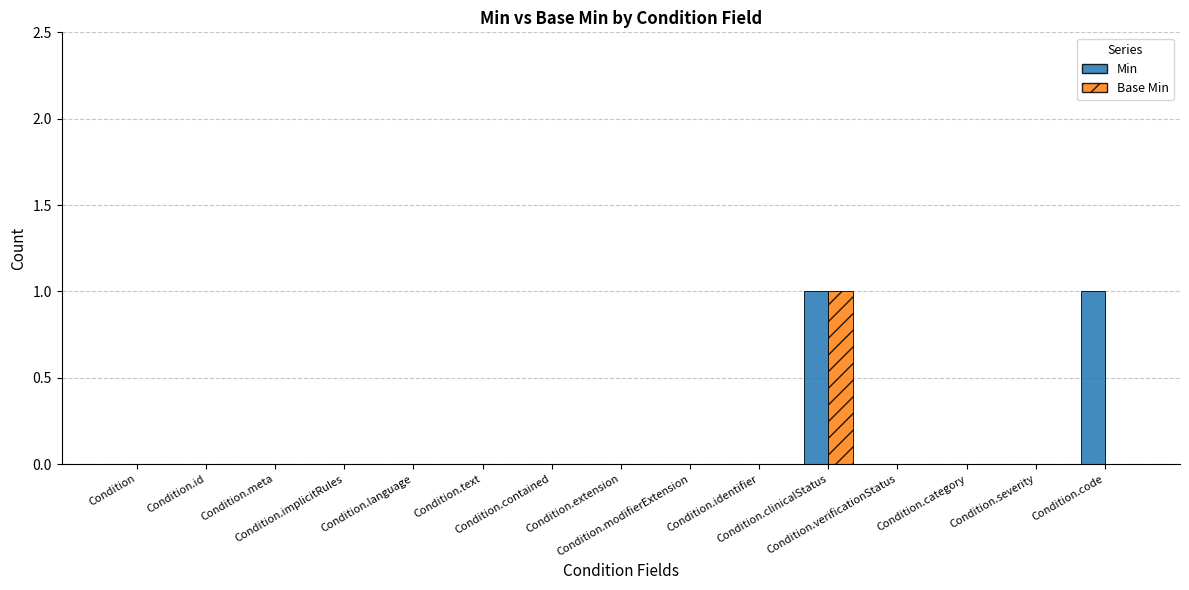

Is it true that Base Min equals 0 at Condition.code?

True